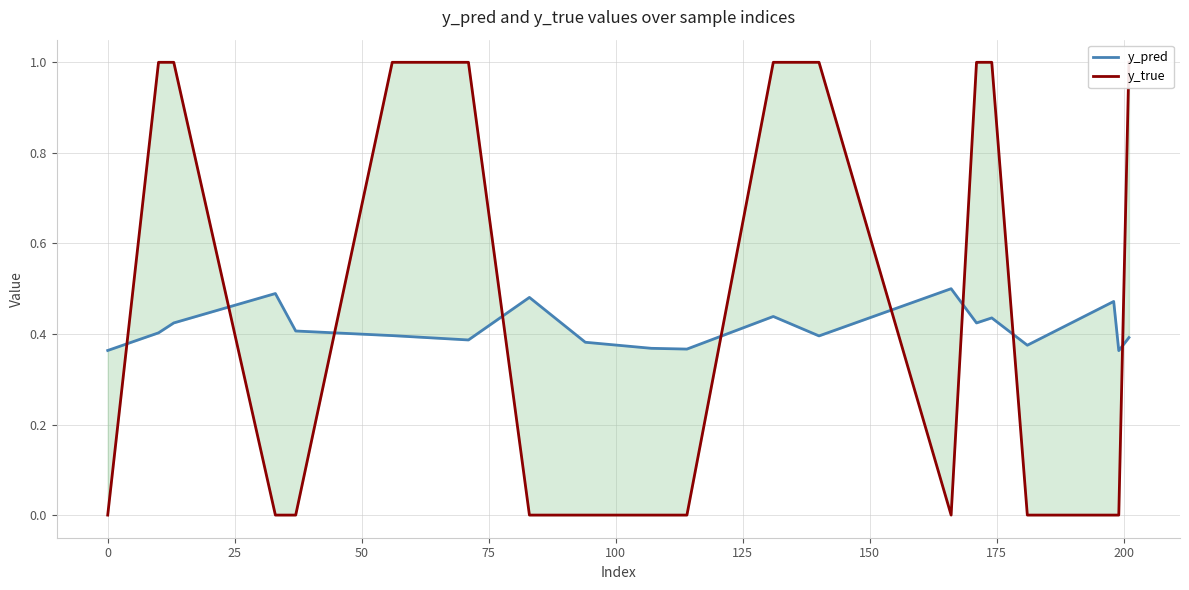

What are all the series names shown in the legend?

y_pred, y_true